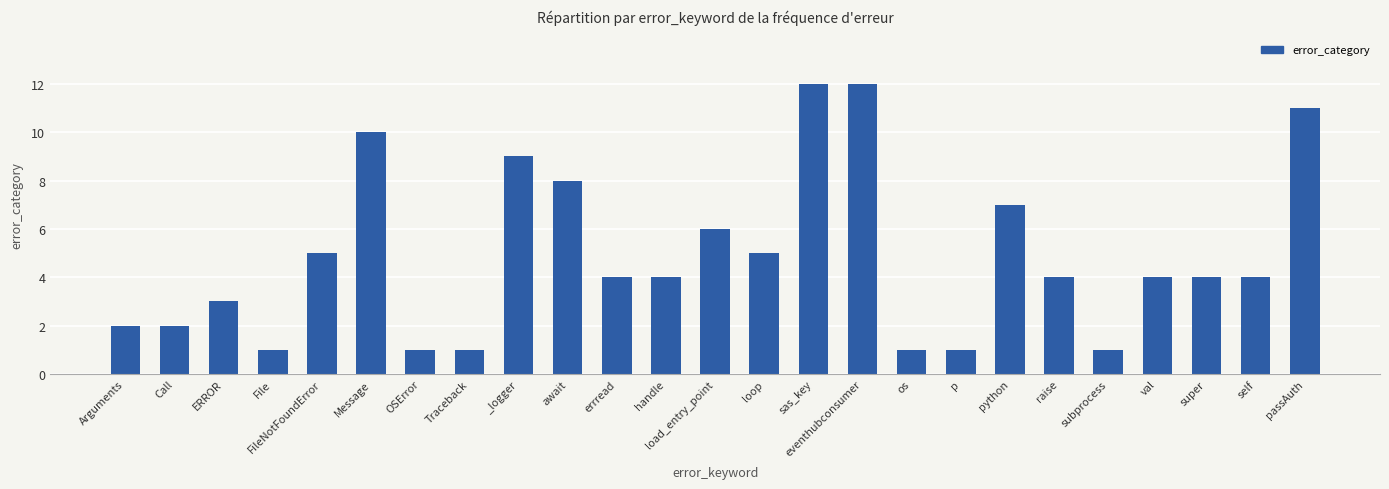

How many bars are there in total?

25